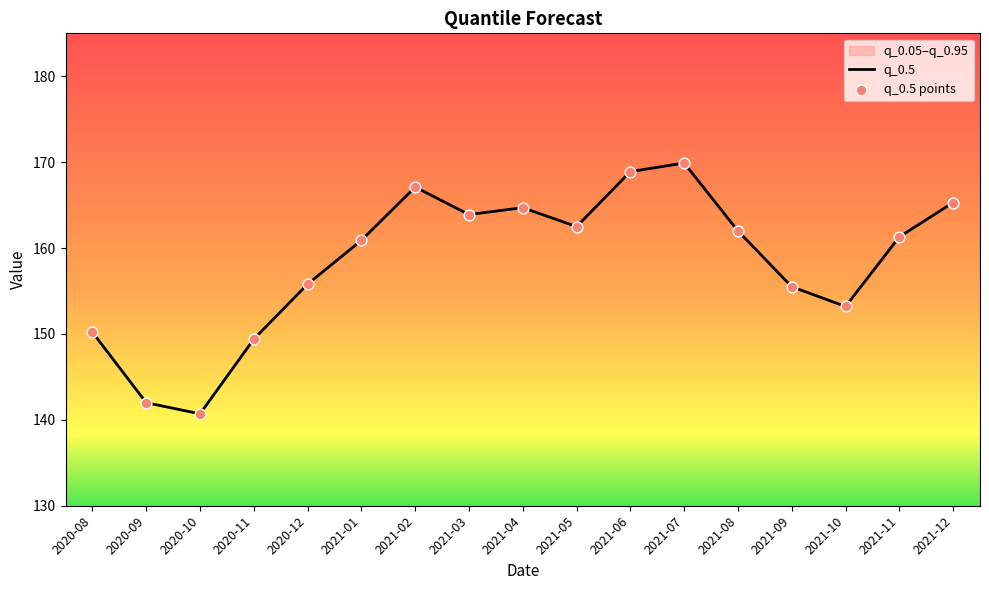

What is the difference between the maximum and minimum values?

29.2